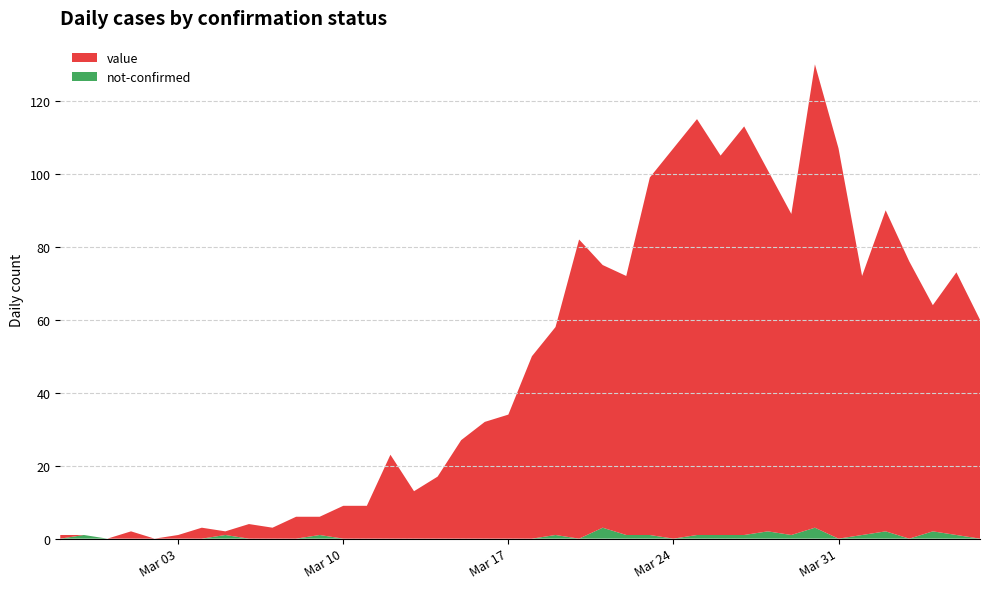

Reading left to right, extract all data points from this chart.

value: 2020-02-27=1	2020-02-28=0	2020-02-29=0	2020-03-01=2	2020-03-02=0	2020-03-03=1	2020-03-04=3	2020-03-05=1	2020-03-06=4	2020-03-07=3	2020-03-08=6	2020-03-09=5	2020-03-10=9	2020-03-11=9	2020-03-12=23	2020-03-13=13	2020-03-14=17	2020-03-15=27	2020-03-16=32	2020-03-17=34	2020-03-18=50	2020-03-19=57	2020-03-20=82	2020-03-21=72	2020-03-22=71	2020-03-23=98	2020-03-24=107	2020-03-25=114	2020-03-26=104	2020-03-27=112	2020-03-28=99	2020-03-29=88	2020-03-30=127	2020-03-31=107	2020-04-01=71	2020-04-02=88	2020-04-03=76	2020-04-04=62	2020-04-05=72	2020-04-06=60
not-confirmed: 2020-02-27=0	2020-02-28=1	2020-02-29=0	2020-03-01=0	2020-03-02=0	2020-03-03=0	2020-03-04=0	2020-03-05=1	2020-03-06=0	2020-03-07=0	2020-03-08=0	2020-03-09=1	2020-03-10=0	2020-03-11=0	2020-03-12=0	2020-03-13=0	2020-03-14=0	2020-03-15=0	2020-03-16=0	2020-03-17=0	2020-03-18=0	2020-03-19=1	2020-03-20=0	2020-03-21=3	2020-03-22=1	2020-03-23=1	2020-03-24=0	2020-03-25=1	2020-03-26=1	2020-03-27=1	2020-03-28=2	2020-03-29=1	2020-03-30=3	2020-03-31=0	2020-04-01=1	2020-04-02=2	2020-04-03=0	2020-04-04=2	2020-04-05=1	2020-04-06=0